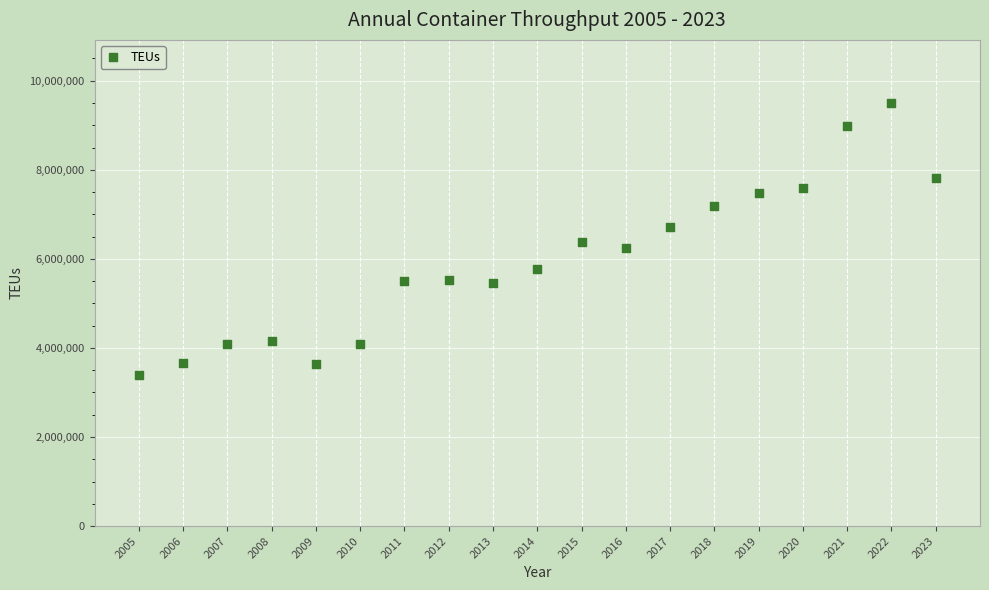

What is the range of X values (max minus min)?

18